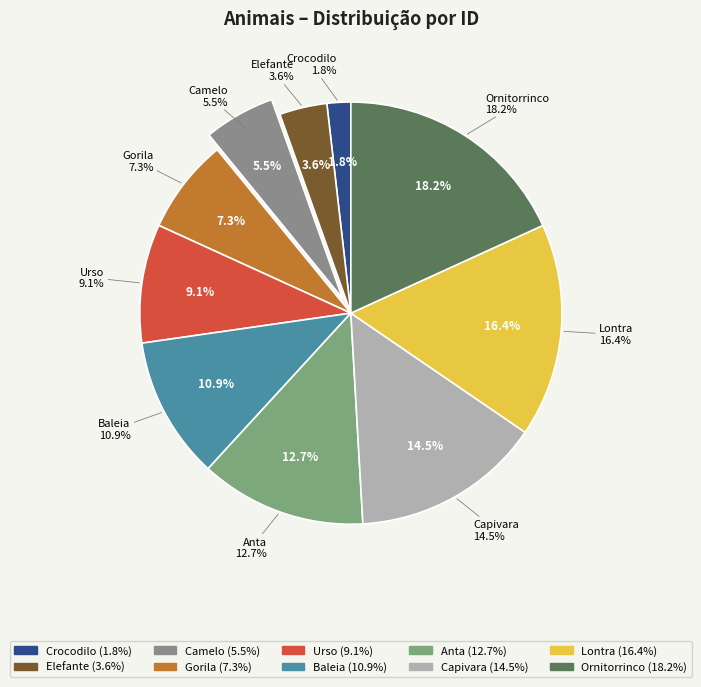

Is the sum of Anta and Ornitorrinco greater than half?

No